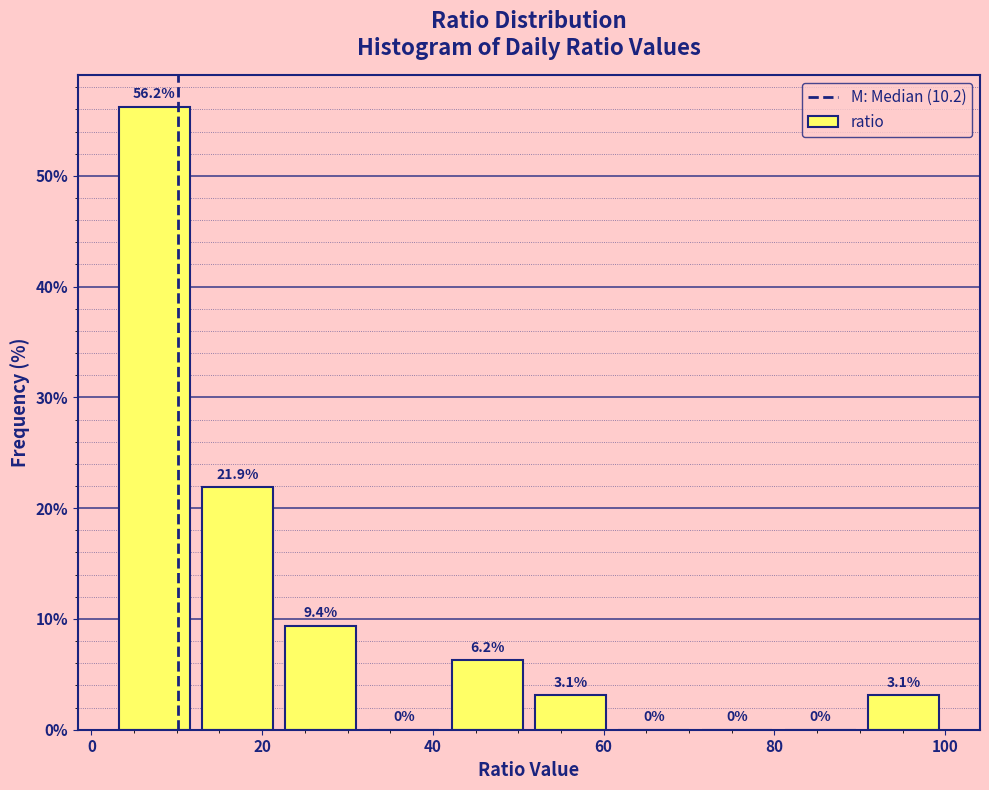

Which range on the x-axis has the tallest bar?

2 to 12